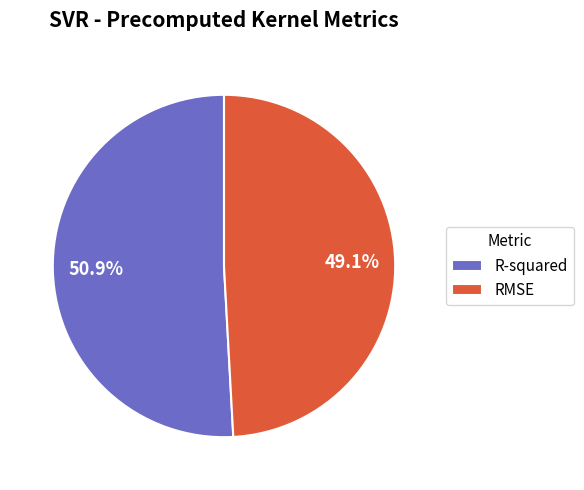

To the nearest percent, what percentage of the pie is R-squared?

51%